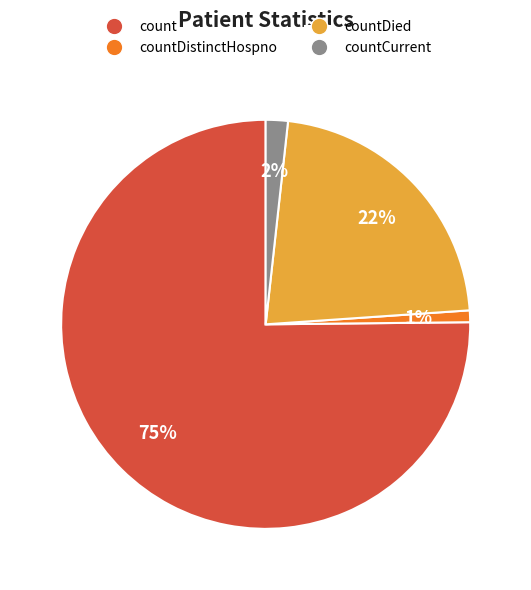

What percentage is the countDied slice, to the nearest percent?

22%